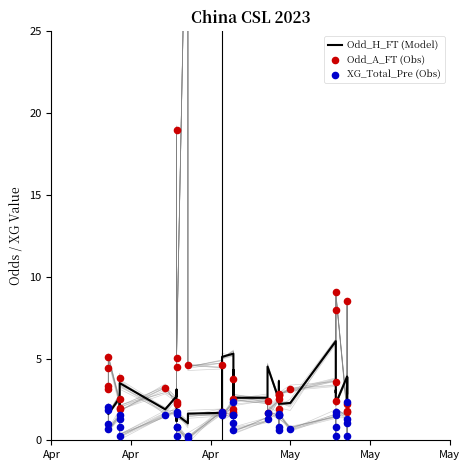

Which series has the largest total across all categories?

Odd_A_FT (Obs)